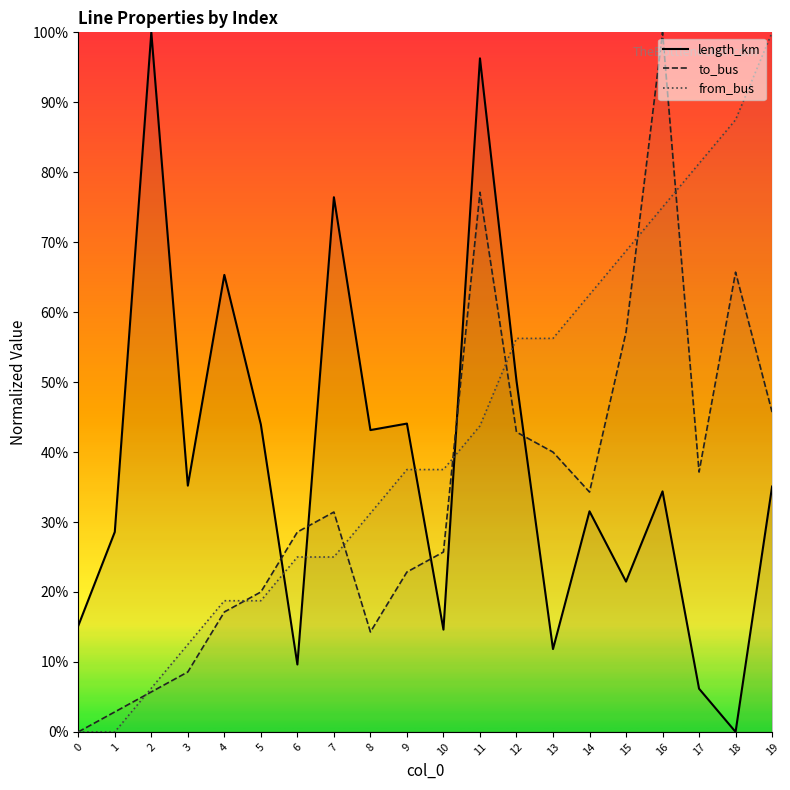

Which series has the widest spread of values?

length_km